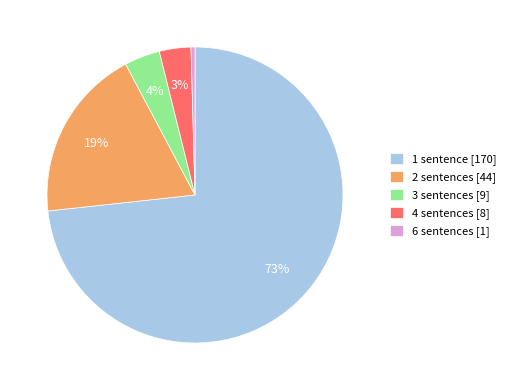

Which has a higher value, 1 sentence [170] or 6 sentences [1]?

1 sentence [170]